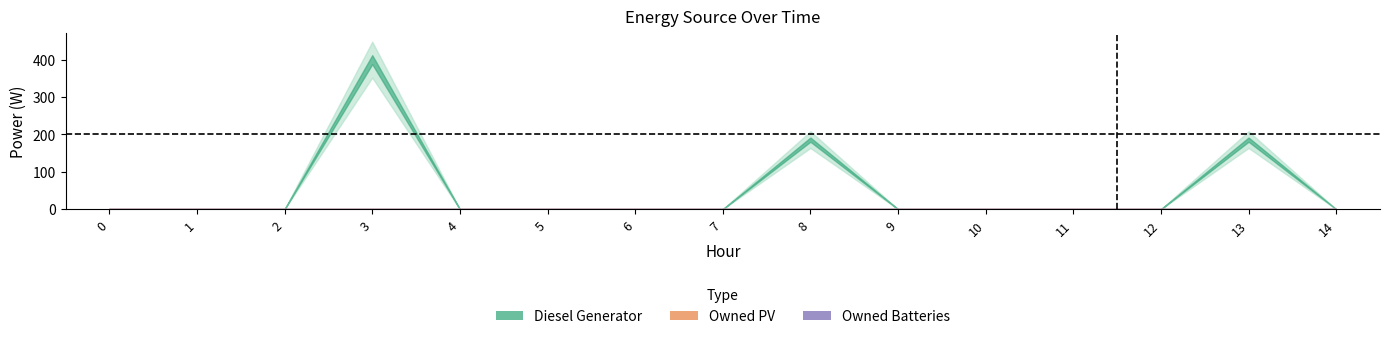

What is the greatest value displayed?

400